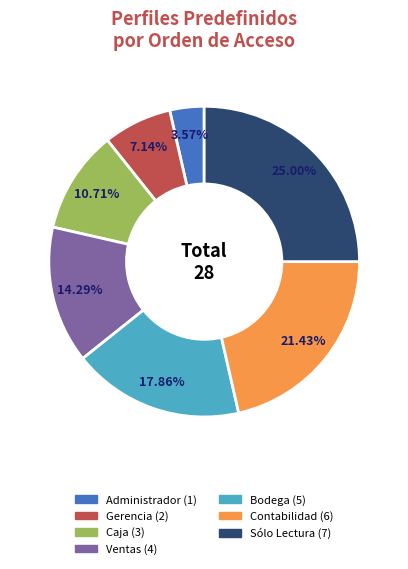

Is there any slice that represents more than half of the pie?

No